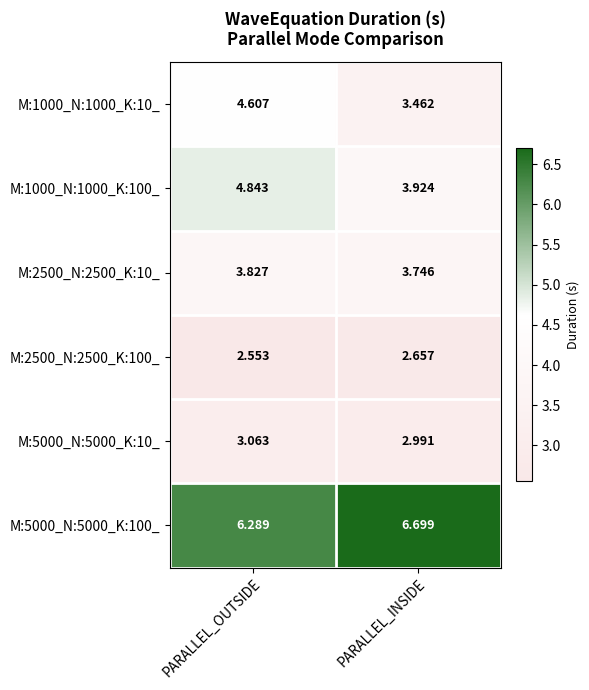

At which label does M:5000_N:5000_K:10_ first exceed 3?

PARALLEL_OUTSIDE